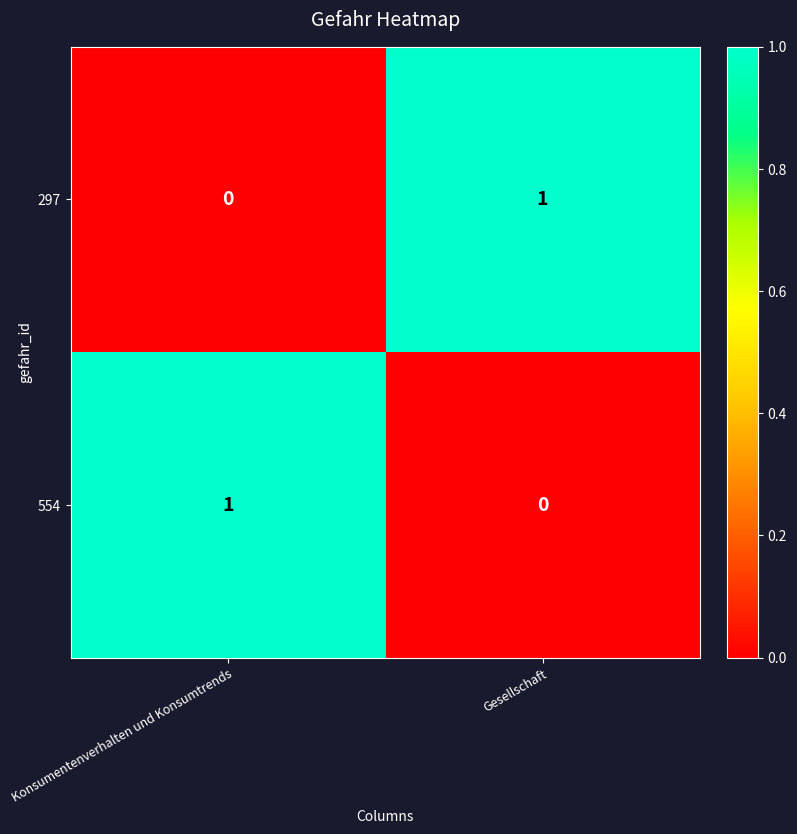

Reading right to left, transcribe all the data shown in this chart.

297: 1	0
554: 0	1